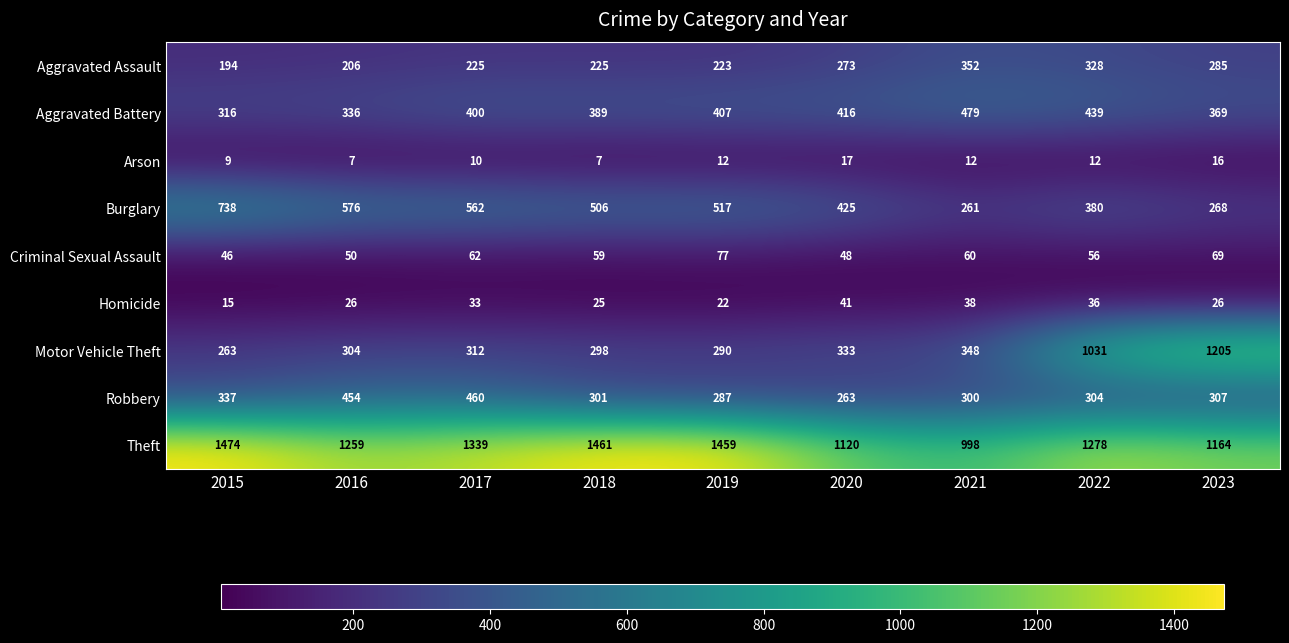

List the series in order of their peak value, highest first.

Theft, Motor Vehicle Theft, Burglary, Aggravated Battery, Robbery, Aggravated Assault, Criminal Sexual Assault, Homicide, Arson